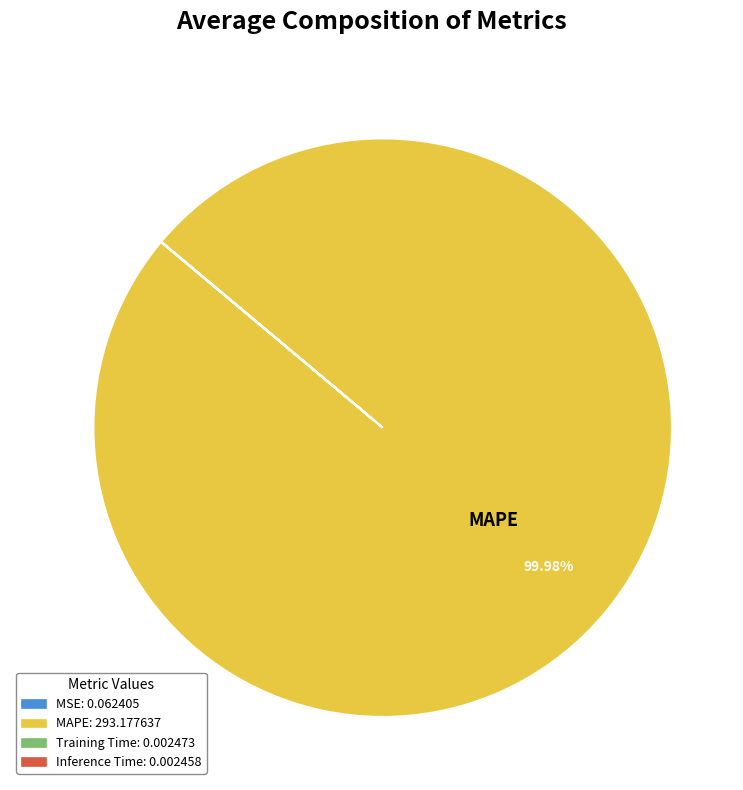

Does any single category account for the majority?

Yes